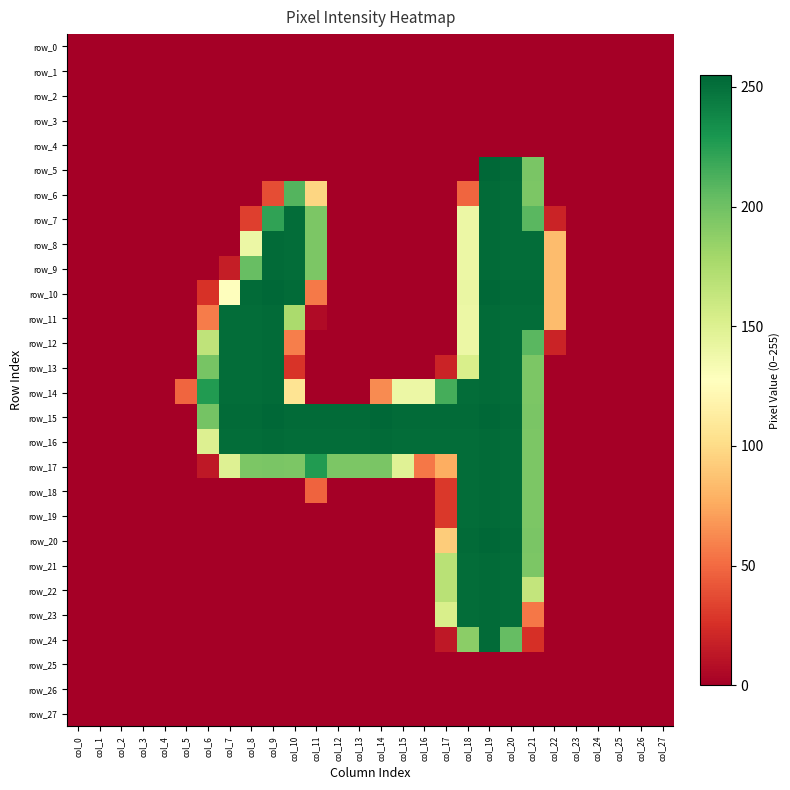

Reading left to right, extract all data points from this chart.

row_0: col_0=0	col_1=0	col_2=0	col_3=0	col_4=0	col_5=0	col_6=0	col_7=0	col_8=0	col_9=0	col_10=0	col_11=0	col_12=0	col_13=0	col_14=0	col_15=0	col_16=0	col_17=0	col_18=0	col_19=0	col_20=0	col_21=0	col_22=0	col_23=0	col_24=0	col_25=0	col_26=0	col_27=0
row_1: col_0=0	col_1=0	col_2=0	col_3=0	col_4=0	col_5=0	col_6=0	col_7=0	col_8=0	col_9=0	col_10=0	col_11=0	col_12=0	col_13=0	col_14=0	col_15=0	col_16=0	col_17=0	col_18=0	col_19=0	col_20=0	col_21=0	col_22=0	col_23=0	col_24=0	col_25=0	col_26=0	col_27=0
row_2: col_0=0	col_1=0	col_2=0	col_3=0	col_4=0	col_5=0	col_6=0	col_7=0	col_8=0	col_9=0	col_10=0	col_11=0	col_12=0	col_13=0	col_14=0	col_15=0	col_16=0	col_17=0	col_18=0	col_19=0	col_20=0	col_21=0	col_22=0	col_23=0	col_24=0	col_25=0	col_26=0	col_27=0
row_3: col_0=0	col_1=0	col_2=0	col_3=0	col_4=0	col_5=0	col_6=0	col_7=0	col_8=0	col_9=0	col_10=0	col_11=0	col_12=0	col_13=0	col_14=0	col_15=0	col_16=0	col_17=0	col_18=0	col_19=0	col_20=0	col_21=0	col_22=0	col_23=0	col_24=0	col_25=0	col_26=0	col_27=0
row_4: col_0=0	col_1=0	col_2=0	col_3=0	col_4=0	col_5=0	col_6=0	col_7=0	col_8=0	col_9=0	col_10=0	col_11=0	col_12=0	col_13=0	col_14=0	col_15=0	col_16=0	col_17=0	col_18=0	col_19=0	col_20=0	col_21=0	col_22=0	col_23=0	col_24=0	col_25=0	col_26=0	col_27=0
row_5: col_0=0	col_1=0	col_2=0	col_3=0	col_4=0	col_5=0	col_6=0	col_7=0	col_8=0	col_9=0	col_10=0	col_11=0	col_12=0	col_13=0	col_14=0	col_15=0	col_16=0	col_17=0	col_18=0	col_19=255	col_20=253	col_21=196	col_22=0	col_23=0	col_24=0	col_25=0	col_26=0	col_27=0
row_6: col_0=0	col_1=0	col_2=0	col_3=0	col_4=0	col_5=0	col_6=0	col_7=0	col_8=0	col_9=38	col_10=210	col_11=97	col_12=0	col_13=0	col_14=0	col_15=0	col_16=0	col_17=0	col_18=48	col_19=253	col_20=252	col_21=195	col_22=0	col_23=0	col_24=0	col_25=0	col_26=0	col_27=0
row_7: col_0=0	col_1=0	col_2=0	col_3=0	col_4=0	col_5=0	col_6=0	col_7=0	col_8=32	col_9=222	col_10=252	col_11=195	col_12=0	col_13=0	col_14=0	col_15=0	col_16=0	col_17=0	col_18=140	col_19=253	col_20=252	col_21=208	col_22=19	col_23=0	col_24=0	col_25=0	col_26=0	col_27=0
row_8: col_0=0	col_1=0	col_2=0	col_3=0	col_4=0	col_5=0	col_6=0	col_7=0	col_8=140	col_9=253	col_10=252	col_11=195	col_12=0	col_13=0	col_14=0	col_15=0	col_16=0	col_17=0	col_18=140	col_19=253	col_20=252	col_21=252	col_22=84	col_23=0	col_24=0	col_25=0	col_26=0	col_27=0
row_9: col_0=0	col_1=0	col_2=0	col_3=0	col_4=0	col_5=0	col_6=0	col_7=16	col_8=203	col_9=253	col_10=252	col_11=195	col_12=0	col_13=0	col_14=0	col_15=0	col_16=0	col_17=0	col_18=140	col_19=253	col_20=252	col_21=252	col_22=84	col_23=0	col_24=0	col_25=0	col_26=0	col_27=0
row_10: col_0=0	col_1=0	col_2=0	col_3=0	col_4=0	col_5=0	col_6=26	col_7=128	col_8=253	col_9=255	col_10=253	col_11=56	col_12=0	col_13=0	col_14=0	col_15=0	col_16=0	col_17=0	col_18=141	col_19=255	col_20=253	col_21=253	col_22=84	col_23=0	col_24=0	col_25=0	col_26=0	col_27=0
row_11: col_0=0	col_1=0	col_2=0	col_3=0	col_4=0	col_5=0	col_6=57	col_7=252	col_8=252	col_9=253	col_10=176	col_11=6	col_12=0	col_13=0	col_14=0	col_15=0	col_16=0	col_17=0	col_18=140	col_19=253	col_20=252	col_21=252	col_22=84	col_23=0	col_24=0	col_25=0	col_26=0	col_27=0
row_12: col_0=0	col_1=0	col_2=0	col_3=0	col_4=0	col_5=0	col_6=166	col_7=252	col_8=252	col_9=253	col_10=58	col_11=0	col_12=0	col_13=0	col_14=0	col_15=0	col_16=0	col_17=0	col_18=140	col_19=253	col_20=252	col_21=208	col_22=19	col_23=0	col_24=0	col_25=0	col_26=0	col_27=0
row_13: col_0=0	col_1=0	col_2=0	col_3=0	col_4=0	col_5=0	col_6=197	col_7=252	col_8=252	col_9=253	col_10=27	col_11=0	col_12=0	col_13=0	col_14=0	col_15=0	col_16=0	col_17=19	col_18=153	col_19=253	col_20=252	col_21=195	col_22=0	col_23=0	col_24=0	col_25=0	col_26=0	col_27=0
row_14: col_0=0	col_1=0	col_2=0	col_3=0	col_4=0	col_5=48	col_6=227	col_7=252	col_8=252	col_9=253	col_10=106	col_11=0	col_12=0	col_13=0	col_14=63	col_15=140	col_16=140	col_17=215	col_18=252	col_19=253	col_20=252	col_21=195	col_22=0	col_23=0	col_24=0	col_25=0	col_26=0	col_27=0
row_15: col_0=0	col_1=0	col_2=0	col_3=0	col_4=0	col_5=0	col_6=198	col_7=253	col_8=253	col_9=255	col_10=253	col_11=253	col_12=253	col_13=253	col_14=255	col_15=253	col_16=253	col_17=253	col_18=253	col_19=255	col_20=253	col_21=196	col_22=0	col_23=0	col_24=0	col_25=0	col_26=0	col_27=0
row_16: col_0=0	col_1=0	col_2=0	col_3=0	col_4=0	col_5=0	col_6=150	col_7=252	col_8=252	col_9=253	col_10=252	col_11=252	col_12=252	col_13=252	col_14=253	col_15=252	col_16=252	col_17=252	col_18=252	col_19=253	col_20=252	col_21=195	col_22=0	col_23=0	col_24=0	col_25=0	col_26=0	col_27=0
row_17: col_0=0	col_1=0	col_2=0	col_3=0	col_4=0	col_5=0	col_6=13	col_7=149	col_8=195	col_9=196	col_10=195	col_11=227	col_12=195	col_13=195	col_14=196	col_15=148	col_16=55	col_17=77	col_18=252	col_19=253	col_20=252	col_21=195	col_22=0	col_23=0	col_24=0	col_25=0	col_26=0	col_27=0
row_18: col_0=0	col_1=0	col_2=0	col_3=0	col_4=0	col_5=0	col_6=0	col_7=0	col_8=0	col_9=0	col_10=0	col_11=47	col_12=0	col_13=0	col_14=0	col_15=0	col_16=0	col_17=29	col_18=252	col_19=253	col_20=252	col_21=195	col_22=0	col_23=0	col_24=0	col_25=0	col_26=0	col_27=0
row_19: col_0=0	col_1=0	col_2=0	col_3=0	col_4=0	col_5=0	col_6=0	col_7=0	col_8=0	col_9=0	col_10=0	col_11=0	col_12=0	col_13=0	col_14=0	col_15=0	col_16=0	col_17=29	col_18=252	col_19=253	col_20=252	col_21=195	col_22=0	col_23=0	col_24=0	col_25=0	col_26=0	col_27=0
row_20: col_0=0	col_1=0	col_2=0	col_3=0	col_4=0	col_5=0	col_6=0	col_7=0	col_8=0	col_9=0	col_10=0	col_11=0	col_12=0	col_13=0	col_14=0	col_15=0	col_16=0	col_17=92	col_18=253	col_19=255	col_20=253	col_21=196	col_22=0	col_23=0	col_24=0	col_25=0	col_26=0	col_27=0
row_21: col_0=0	col_1=0	col_2=0	col_3=0	col_4=0	col_5=0	col_6=0	col_7=0	col_8=0	col_9=0	col_10=0	col_11=0	col_12=0	col_13=0	col_14=0	col_15=0	col_16=0	col_17=169	col_18=252	col_19=253	col_20=252	col_21=195	col_22=0	col_23=0	col_24=0	col_25=0	col_26=0	col_27=0
row_22: col_0=0	col_1=0	col_2=0	col_3=0	col_4=0	col_5=0	col_6=0	col_7=0	col_8=0	col_9=0	col_10=0	col_11=0	col_12=0	col_13=0	col_14=0	col_15=0	col_16=0	col_17=169	col_18=252	col_19=253	col_20=252	col_21=164	col_22=0	col_23=0	col_24=0	col_25=0	col_26=0	col_27=0
row_23: col_0=0	col_1=0	col_2=0	col_3=0	col_4=0	col_5=0	col_6=0	col_7=0	col_8=0	col_9=0	col_10=0	col_11=0	col_12=0	col_13=0	col_14=0	col_15=0	col_16=0	col_17=153	col_18=252	col_19=253	col_20=252	col_21=55	col_22=0	col_23=0	col_24=0	col_25=0	col_26=0	col_27=0
row_24: col_0=0	col_1=0	col_2=0	col_3=0	col_4=0	col_5=0	col_6=0	col_7=0	col_8=0	col_9=0	col_10=0	col_11=0	col_12=0	col_13=0	col_14=0	col_15=0	col_16=0	col_17=13	col_18=189	col_19=253	col_20=204	col_21=25	col_22=0	col_23=0	col_24=0	col_25=0	col_26=0	col_27=0
row_25: col_0=0	col_1=0	col_2=0	col_3=0	col_4=0	col_5=0	col_6=0	col_7=0	col_8=0	col_9=0	col_10=0	col_11=0	col_12=0	col_13=0	col_14=0	col_15=0	col_16=0	col_17=0	col_18=0	col_19=0	col_20=0	col_21=0	col_22=0	col_23=0	col_24=0	col_25=0	col_26=0	col_27=0
row_26: col_0=0	col_1=0	col_2=0	col_3=0	col_4=0	col_5=0	col_6=0	col_7=0	col_8=0	col_9=0	col_10=0	col_11=0	col_12=0	col_13=0	col_14=0	col_15=0	col_16=0	col_17=0	col_18=0	col_19=0	col_20=0	col_21=0	col_22=0	col_23=0	col_24=0	col_25=0	col_26=0	col_27=0
row_27: col_0=0	col_1=0	col_2=0	col_3=0	col_4=0	col_5=0	col_6=0	col_7=0	col_8=0	col_9=0	col_10=0	col_11=0	col_12=0	col_13=0	col_14=0	col_15=0	col_16=0	col_17=0	col_18=0	col_19=0	col_20=0	col_21=0	col_22=0	col_23=0	col_24=0	col_25=0	col_26=0	col_27=0